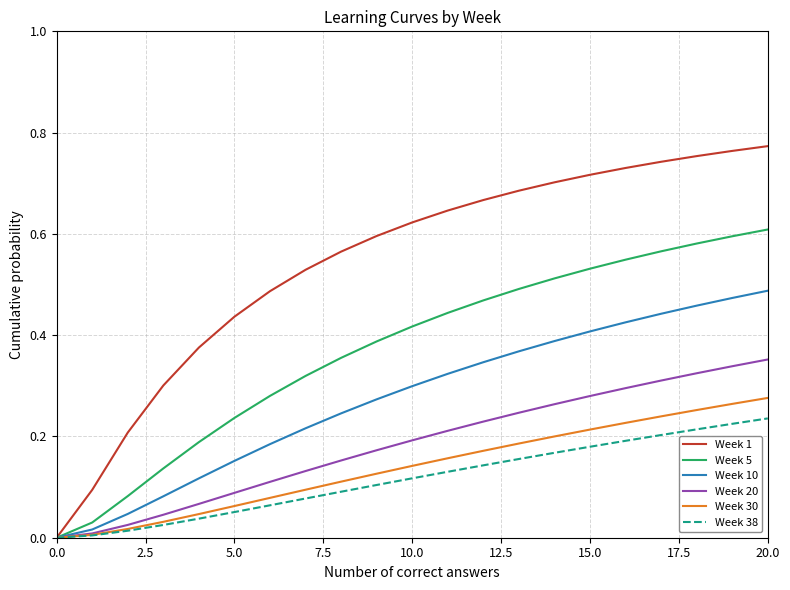

Which series has the widest spread of values?

Week 1